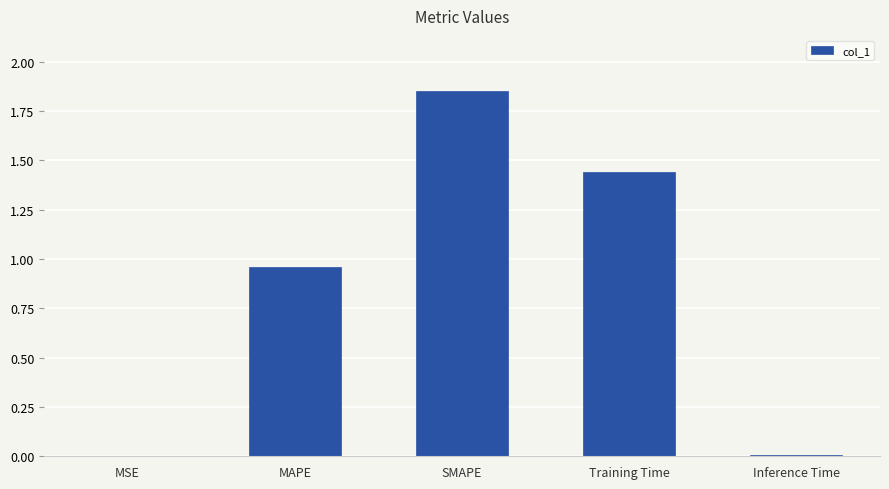

Which category has the highest value across all series?

SMAPE